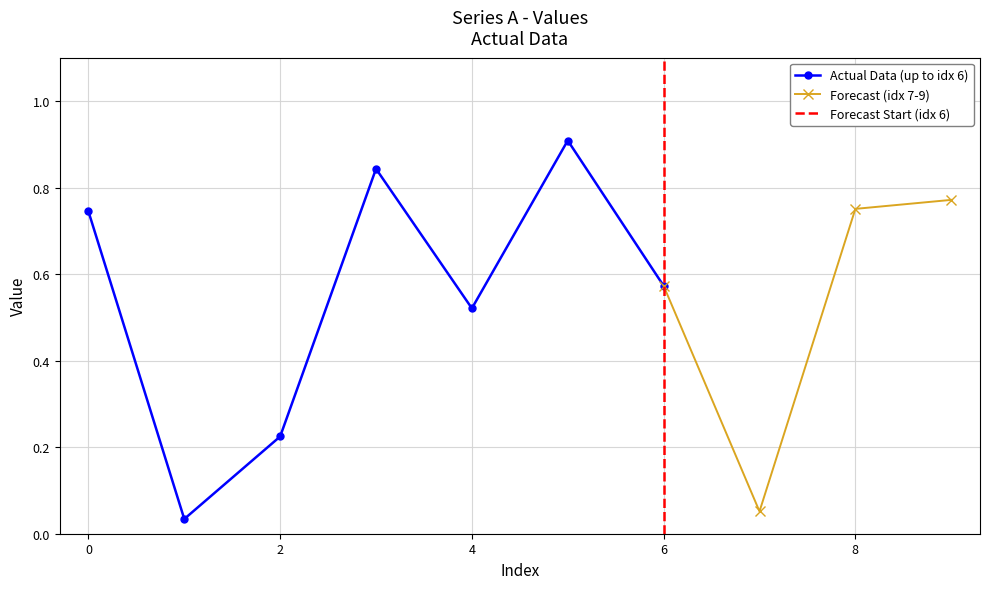

At which category does the data reach its first local valley?

1